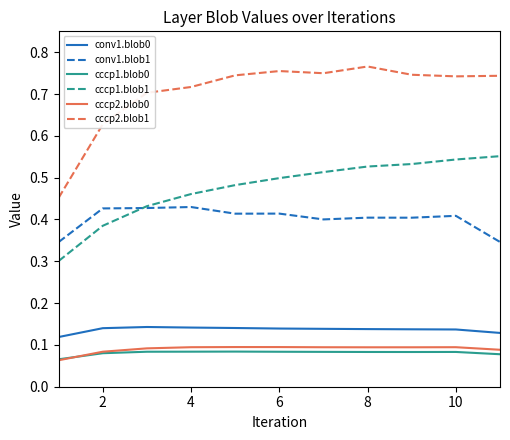

Which series has the largest total across all categories?

cccp2.blob1